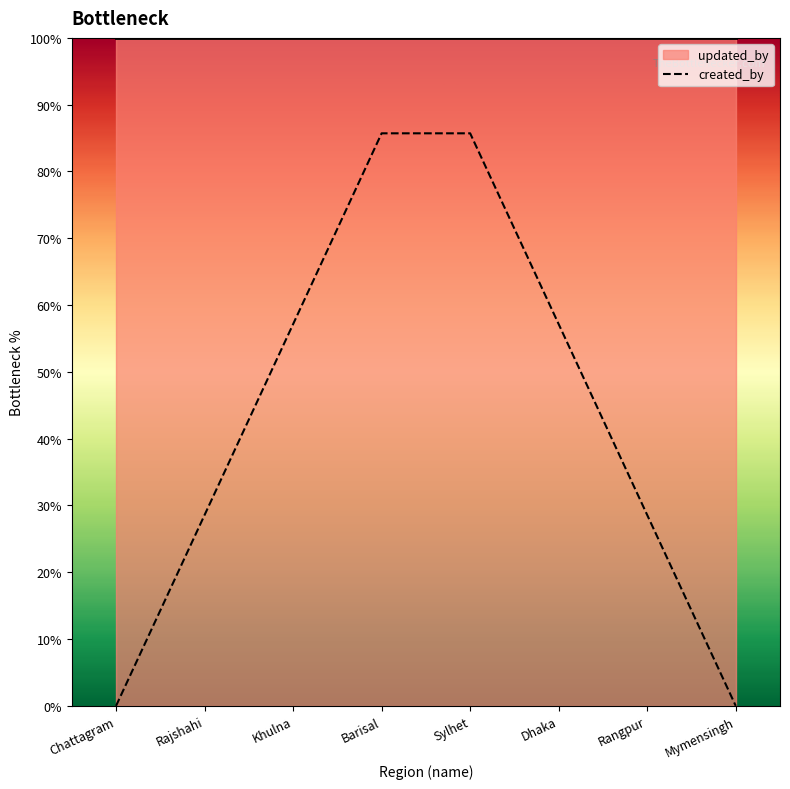

Approximately how many times larger is the value at Sylhet compared to Rangpur?

3.0